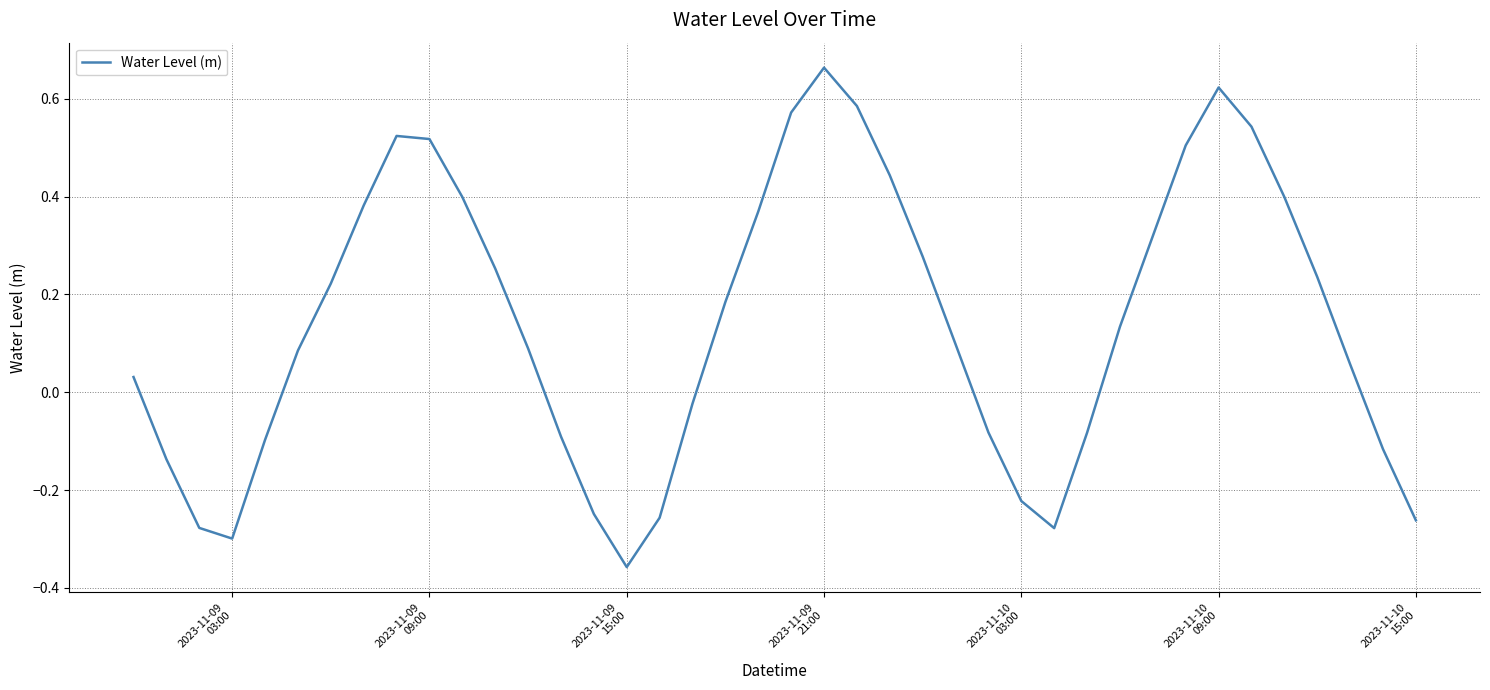

What is the difference between the maximum and minimum values?

1.0